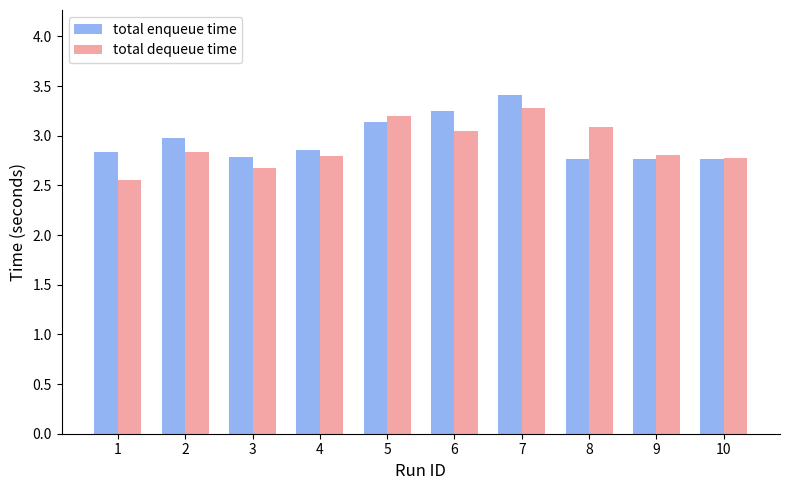

Is it true that total enqueue time equals 4.9 at 1?

False